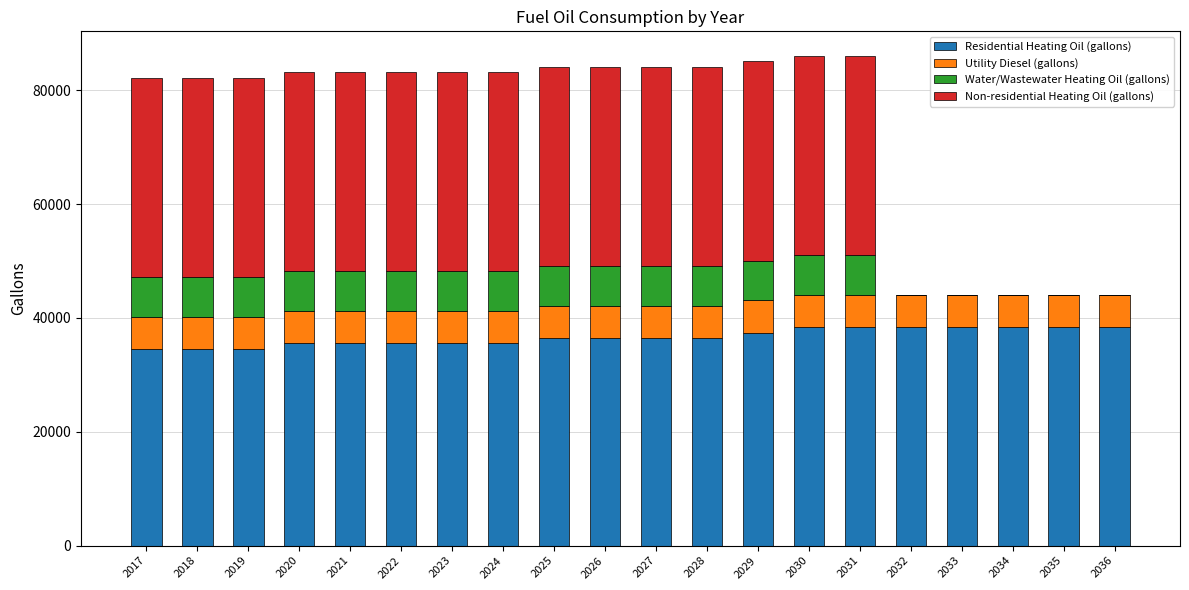

What is the total value across all series at 2032?

44020.9